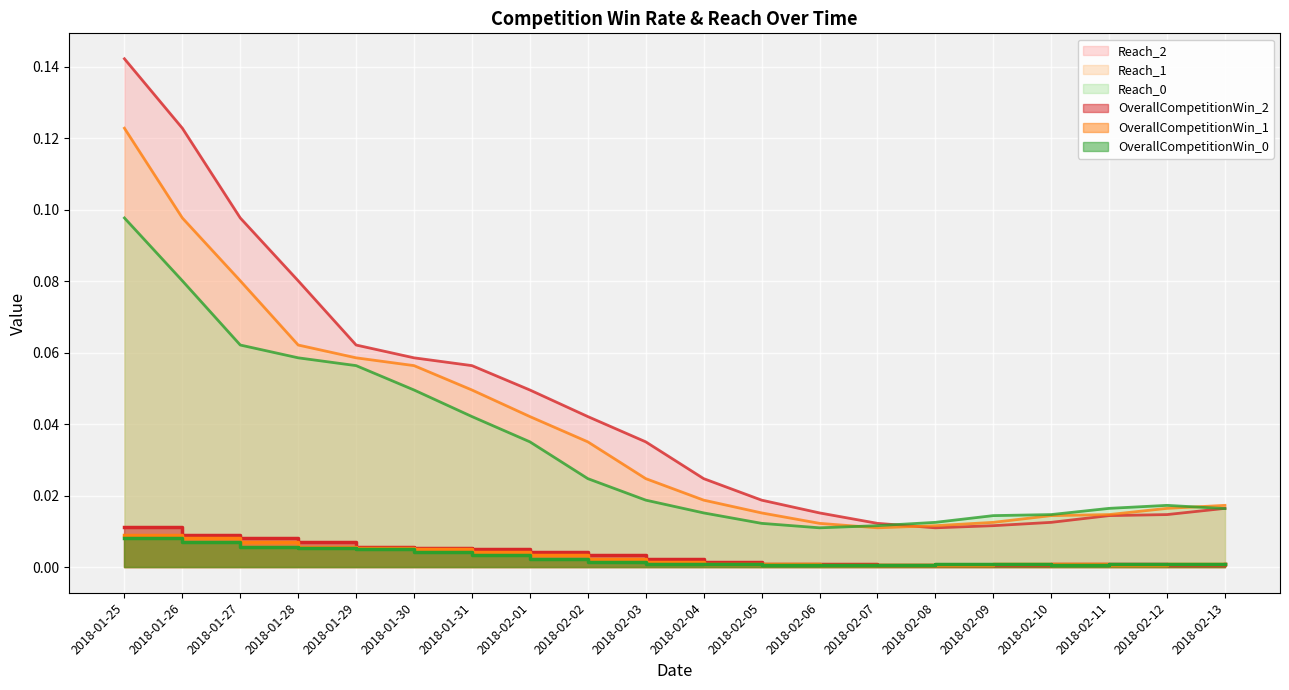

What are all the series names shown in the legend?

OverallCompetitionWin_0, Reach_0, OverallCompetitionWin_1, Reach_1, OverallCompetitionWin_2, Reach_2